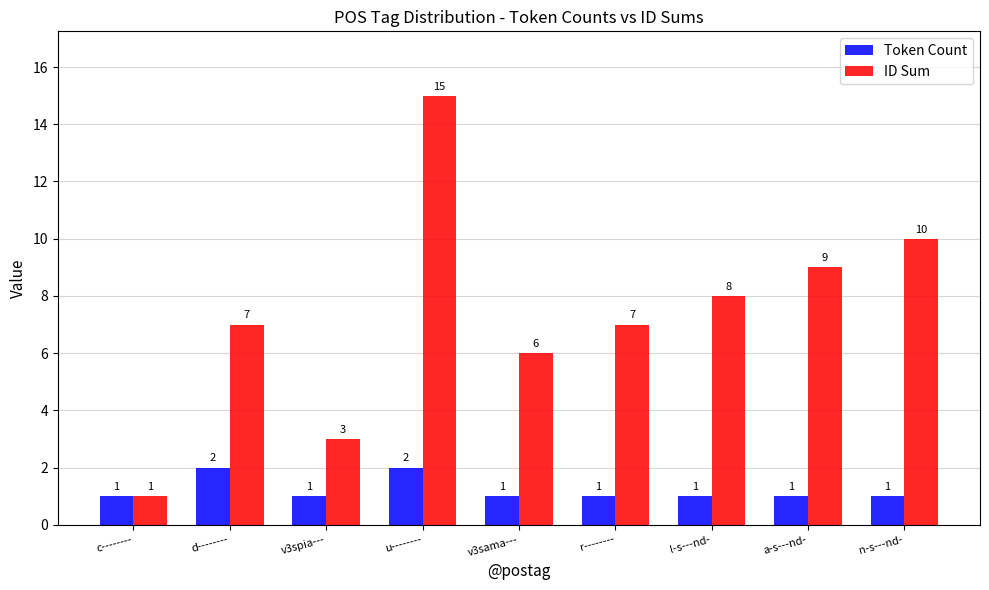

Rank the series by their maximum value, from highest to lowest.

ID Sum, Token Count